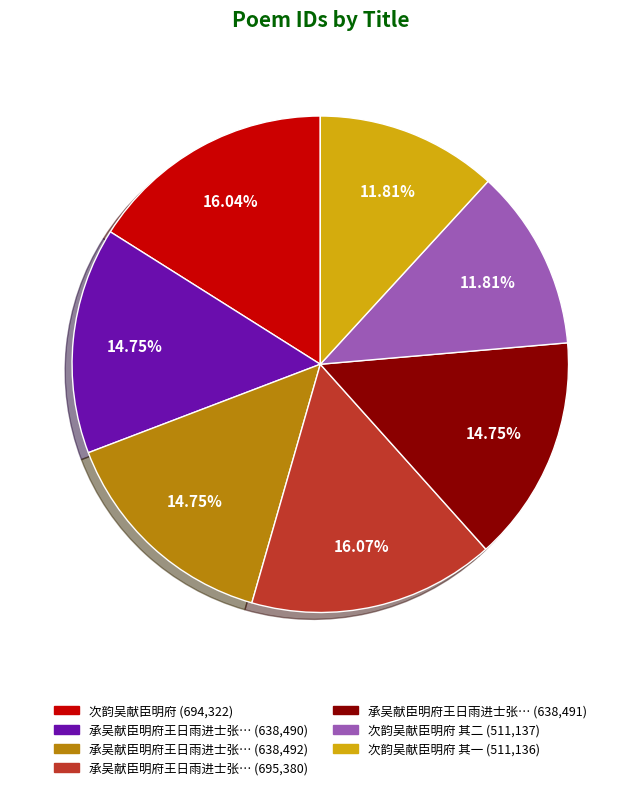

Is there any slice that represents more than half of the pie?

No